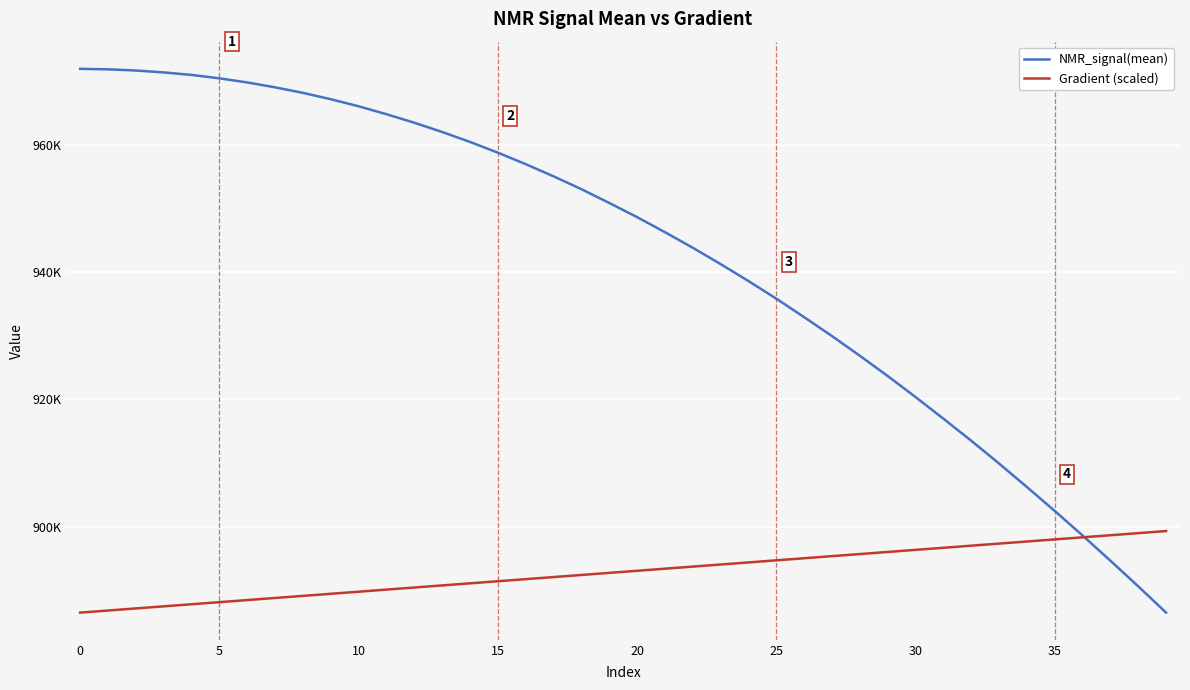

Where is NMR_signal(mean) nearest to the value 929233?

27